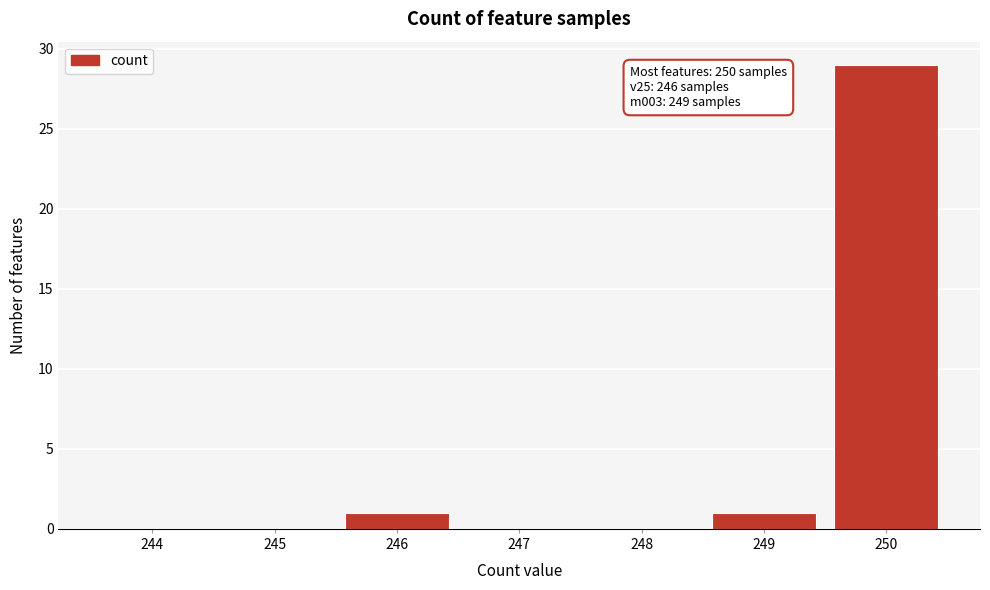

Reading left to right, extract all data points from this chart.

244=0	245=0	246=1	247=0	248=0	249=1	250=29